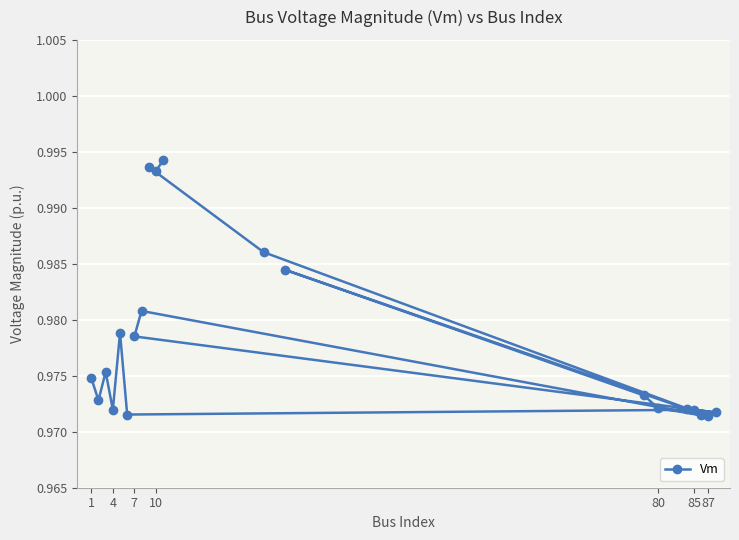

How many values are between 0 and 1?

20